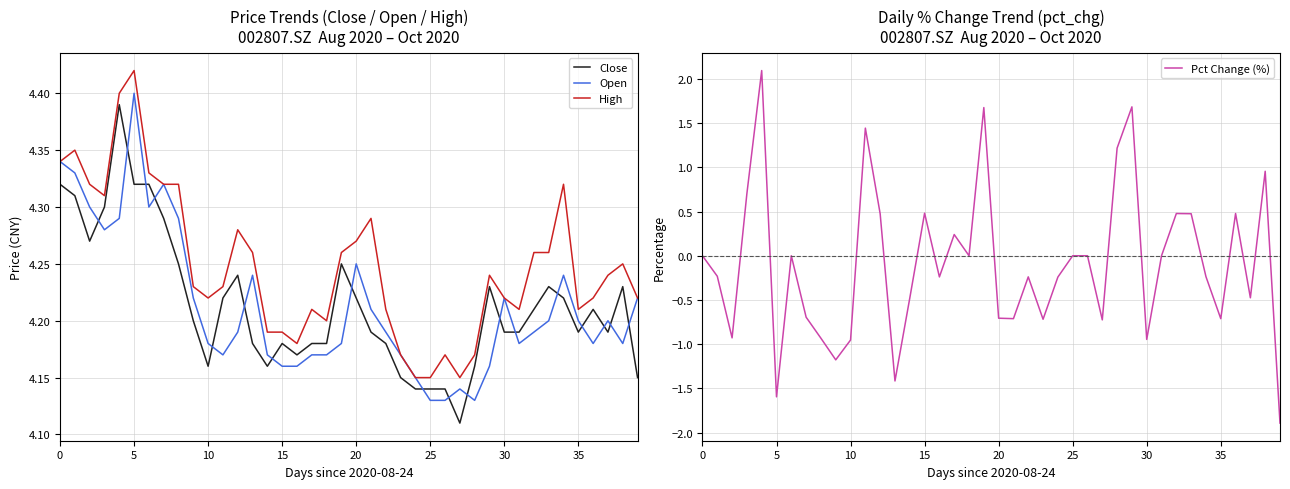

At which label does Open reach its peak?

5